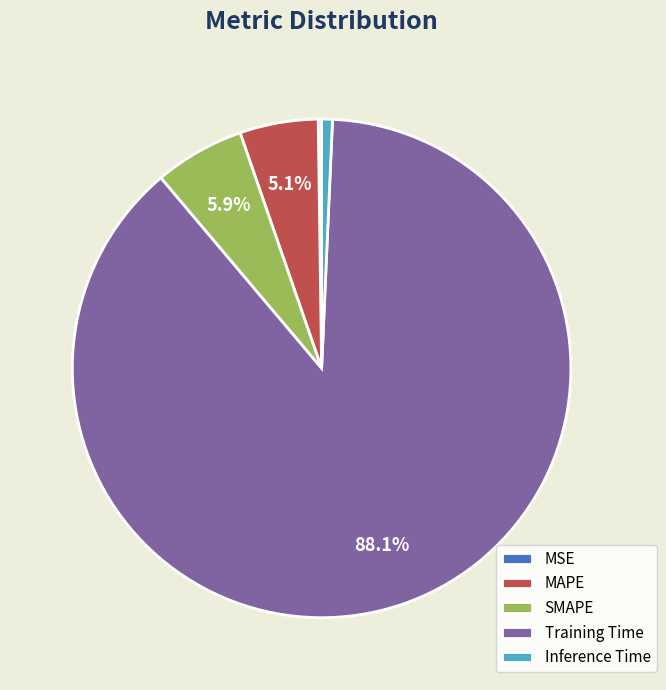

To the nearest percent, what portion does Training Time represent?

88%